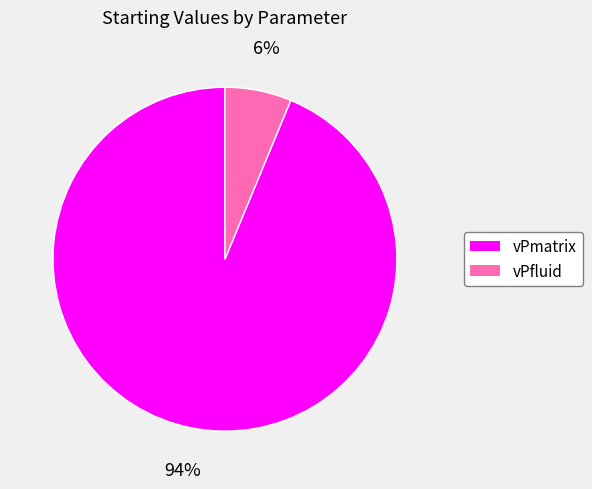

To the nearest percent, what portion does vPfluid represent?

6%